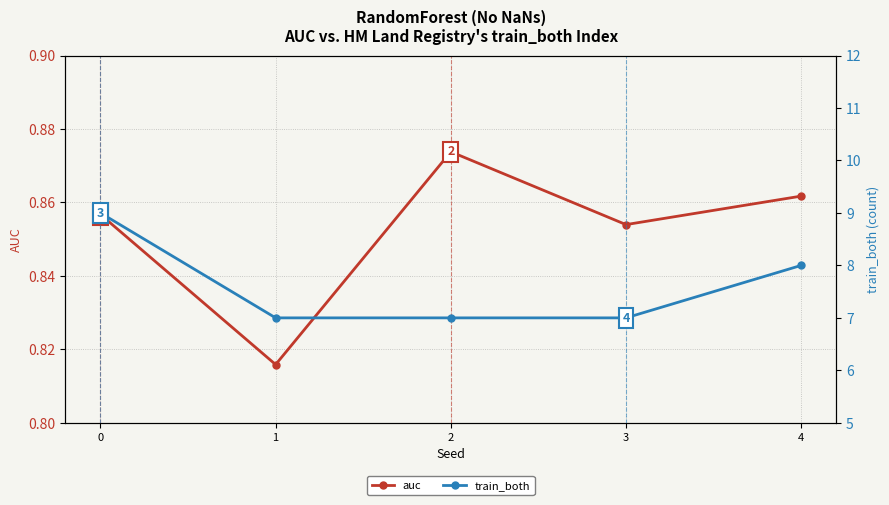

What is the difference between the maximum and minimum values in the train_both series?

2.0